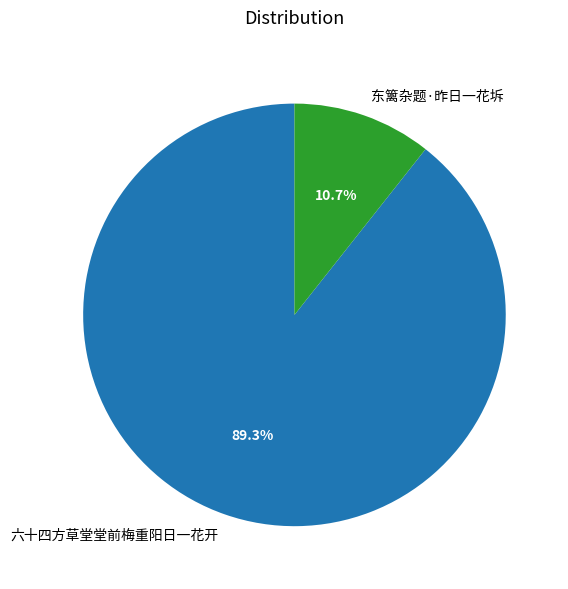

Is 六十四方草堂堂前梅重阳日一花开 the majority of the pie?

Yes